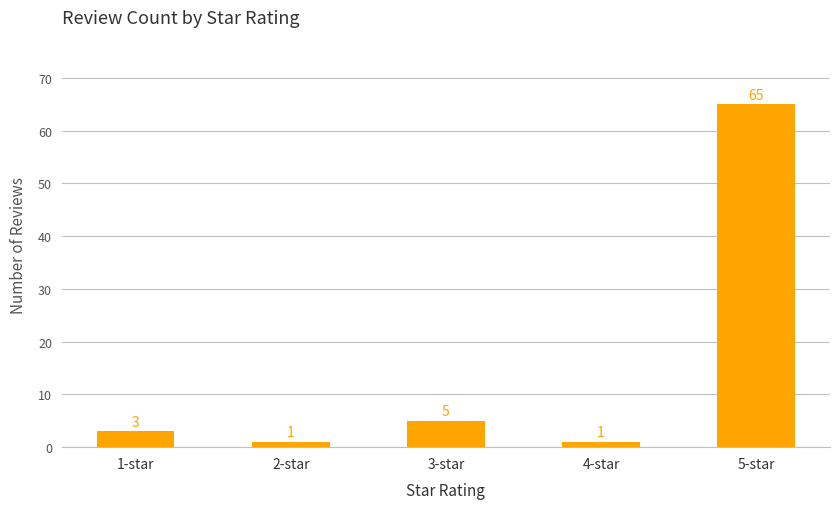

The value at 3-star is 5. True or false?

True